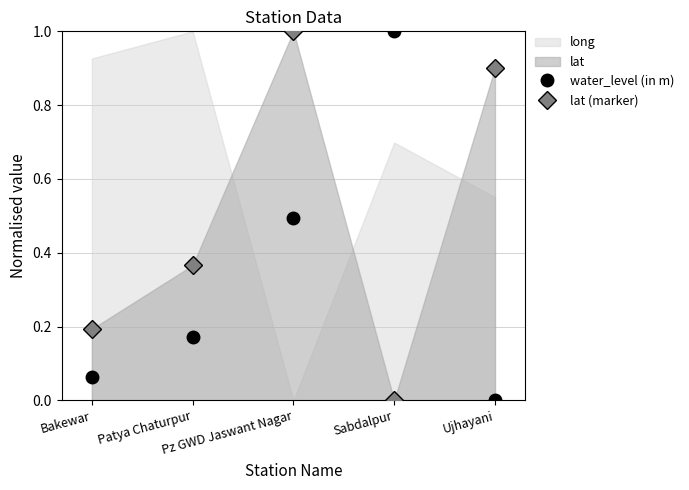

How many data points in water_level (in m) are above 0?

4